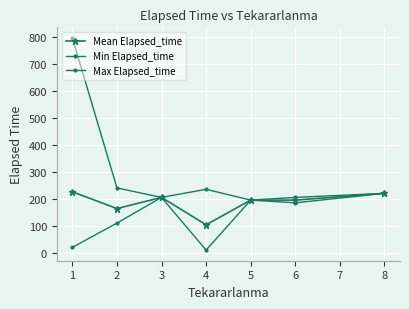

How many lines are shown in the chart?

3